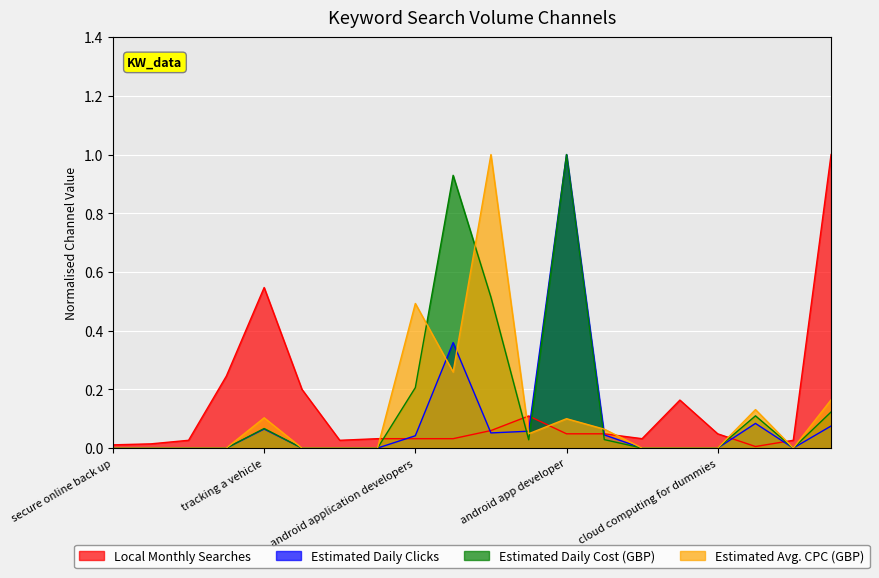

Which series has the widest spread of values?

Estimated Daily Clicks